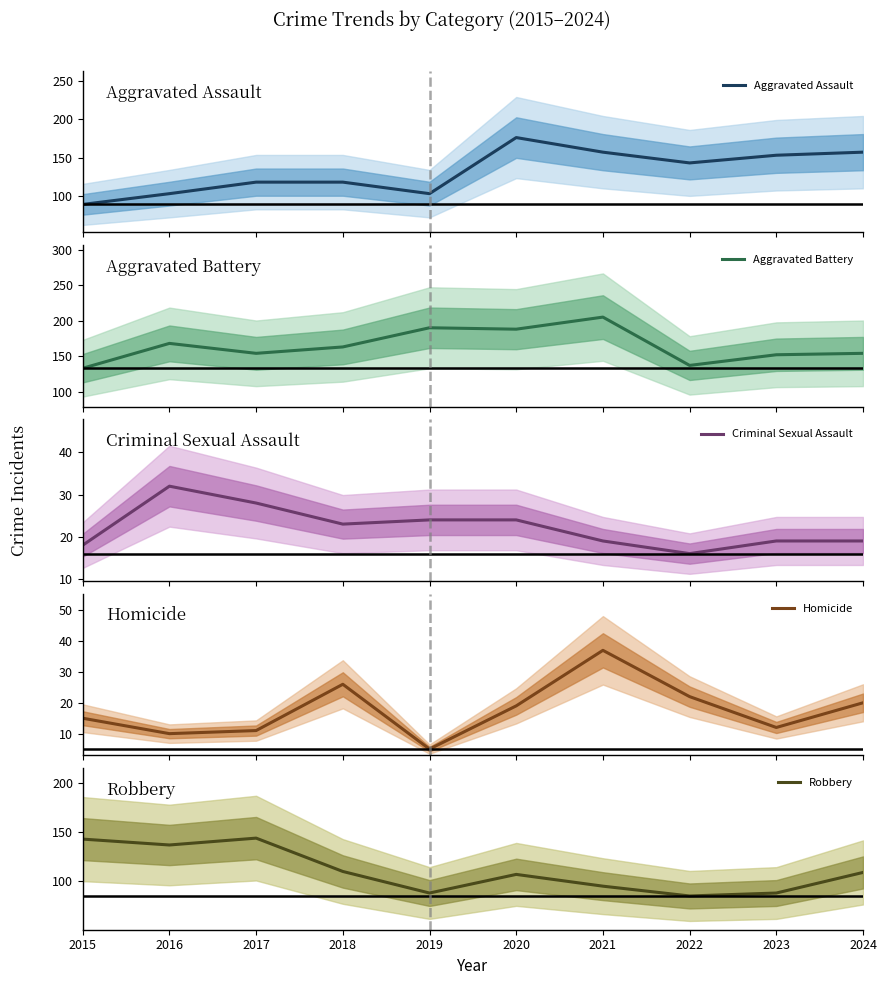

What is the total value across all series at 2023?

424